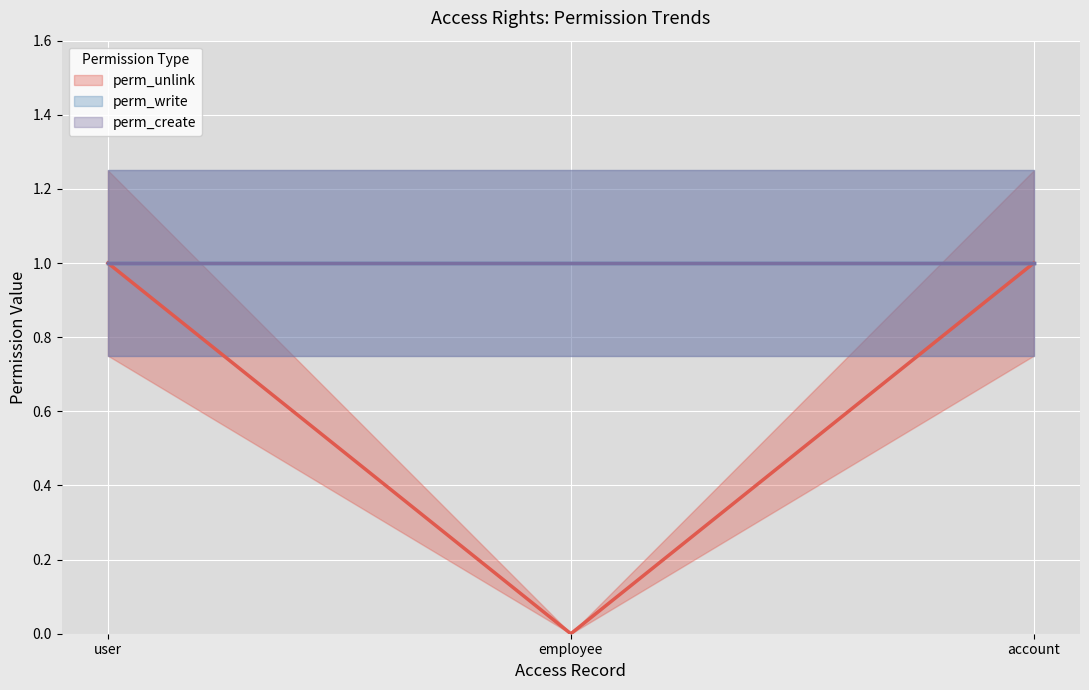

What is the sum of the perm_create values at hr_timesheet_sheet.sheet.user and hr_timesheet_sheet.sheet.system.employee?

2